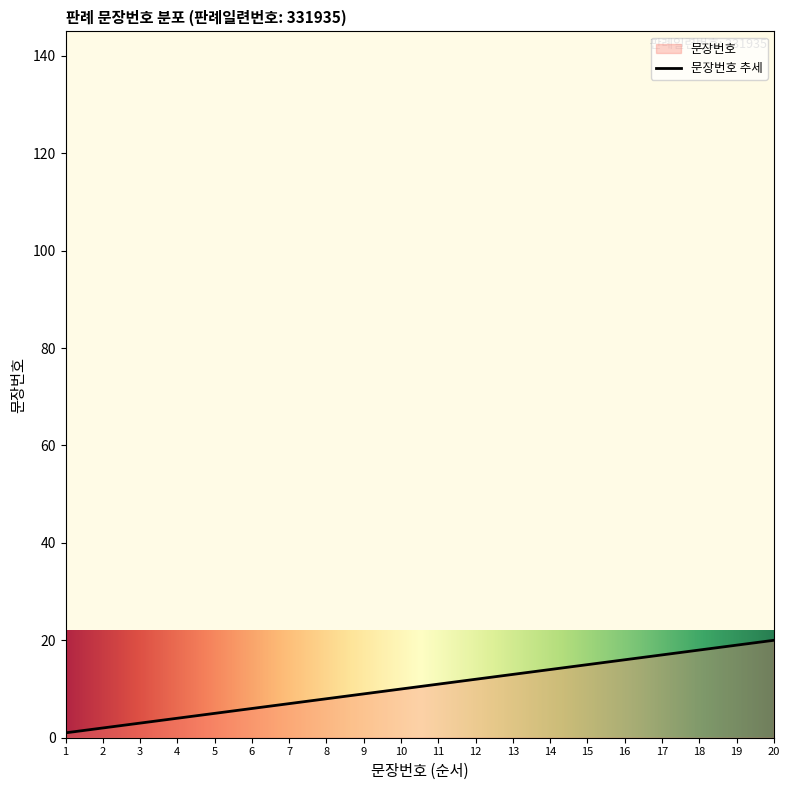

Rank the categories by value from lowest to highest.

1, 2, 3, 4, 5, 6, 7, 8, 9, 10, 11, 12, 13, 14, 15, 16, 17, 18, 19, 20